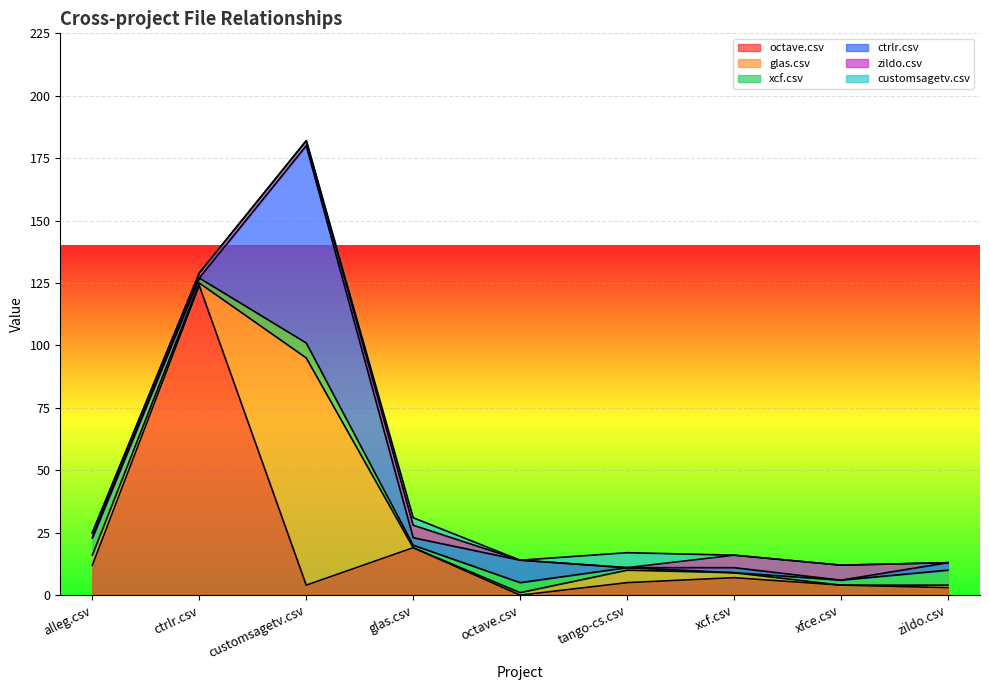

Reading left to right, list all the values displayed in this chart.

octave.csv: 12	124	4	19	0	5	7	4	3
glas.csv: 4	1	91	0	1	5	2	0	1
xcf.csv: 7	2	6	1	4	1	0	2	6
ctrlr.csv: 0	0	79	3	9	0	2	0	3
zildo.csv: 2	2	2	5	0	0	5	6	0
customsagetv.csv: 0	0	0	3	0	6	0	0	0